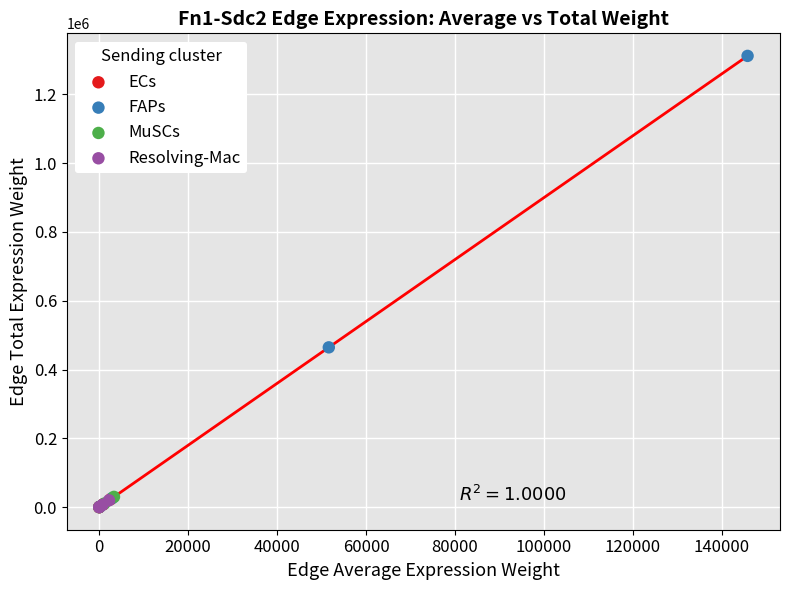

Which series reaches the maximum Y coordinate?

FAPs